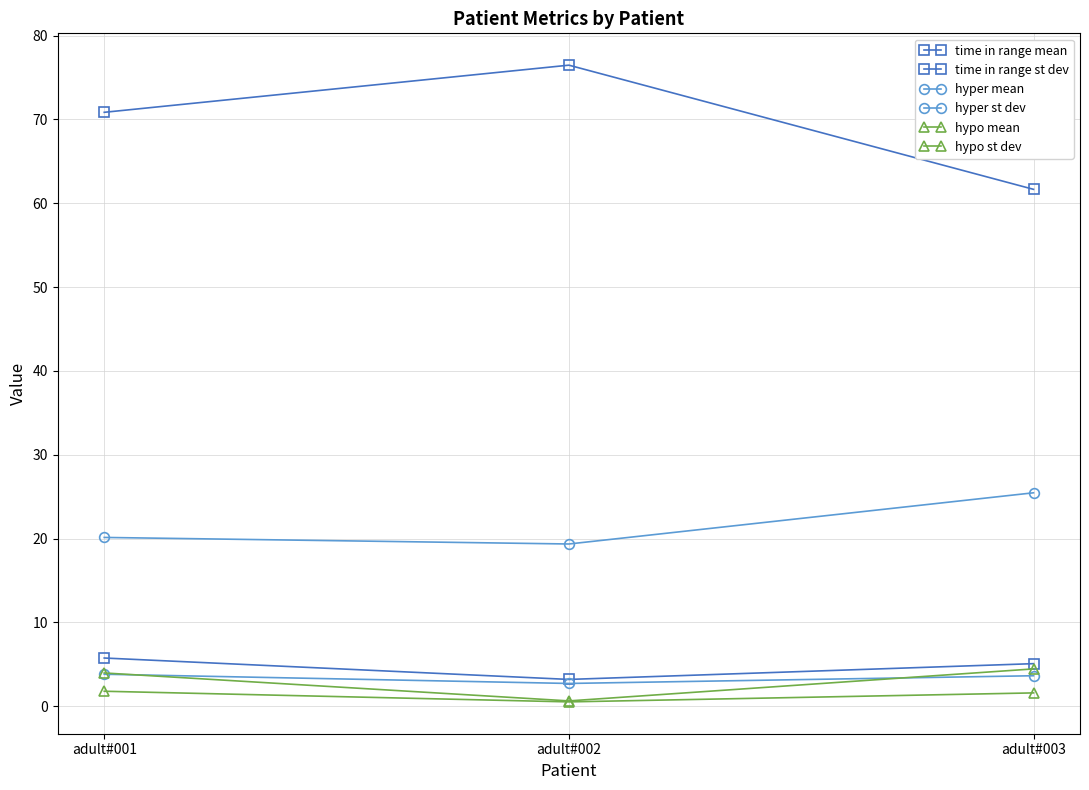

Reading right to left, list all the values displayed in this chart.

time in range mean: adult#003=61.7	adult#002=76.5	adult#001=70.9
time in range st dev: adult#003=5.1	adult#002=3.2	adult#001=5.7
hyper mean: adult#003=25.5	adult#002=19.4	adult#001=20.1
hyper st dev: adult#003=3.6	adult#002=2.7	adult#001=3.8
hypo mean: adult#003=4.5	adult#002=0.6	adult#001=4.0
hypo st dev: adult#003=1.6	adult#002=0.5	adult#001=1.8